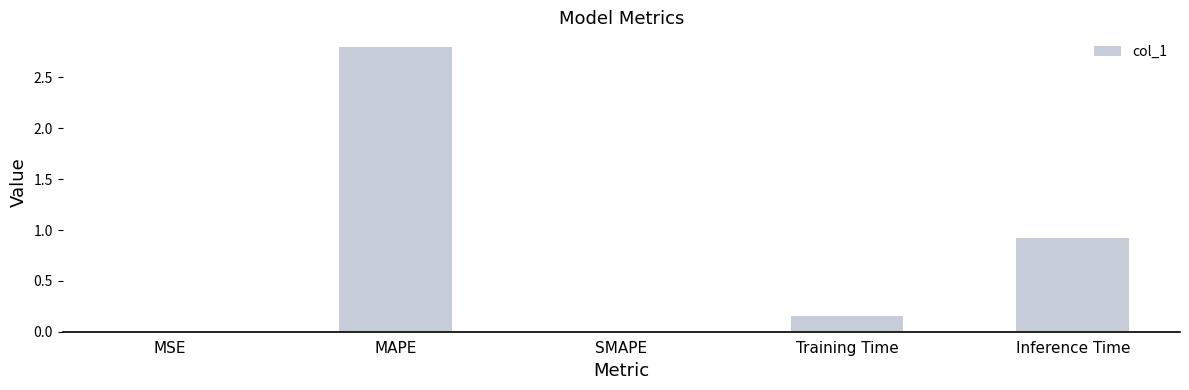

What is the maximum value shown in the chart?

2.8